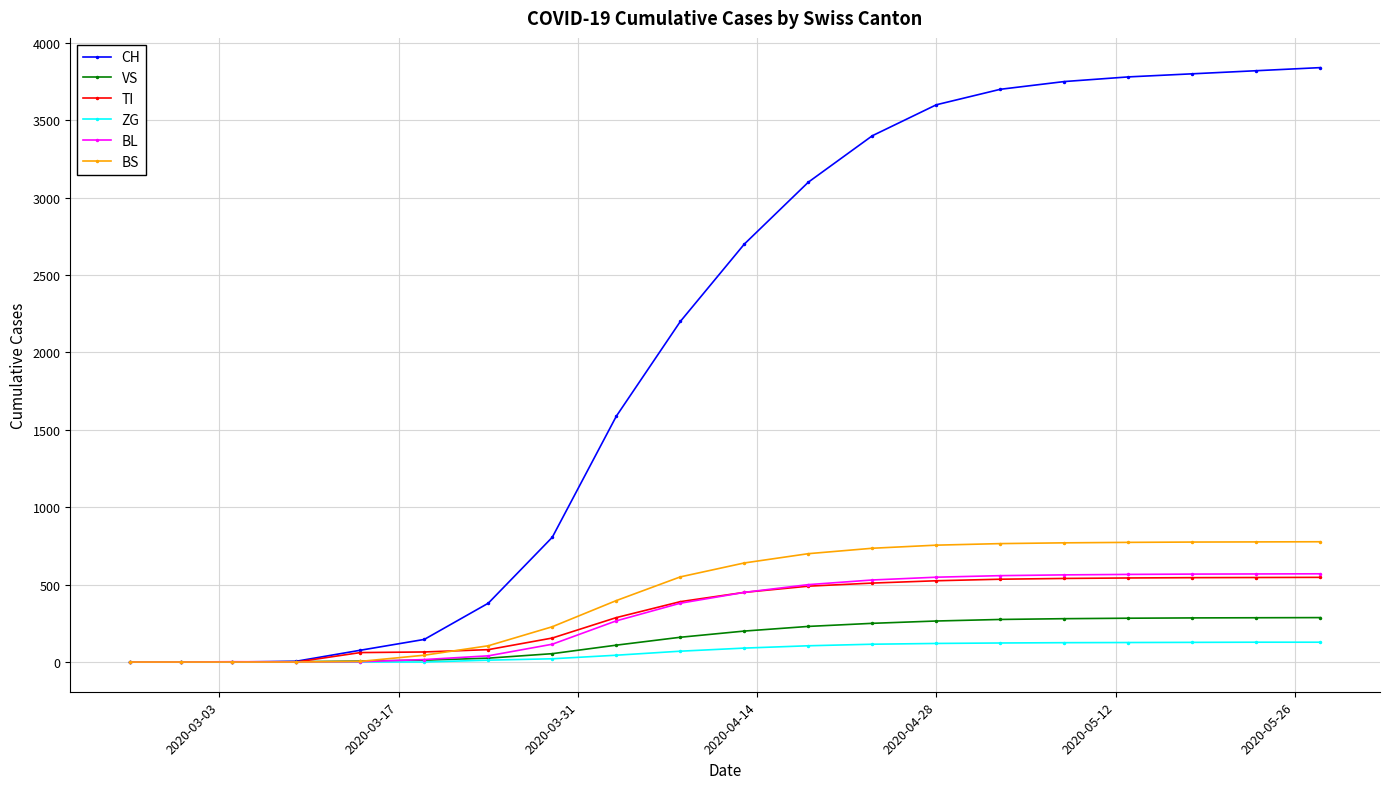

What is the maximum value for BL?

570